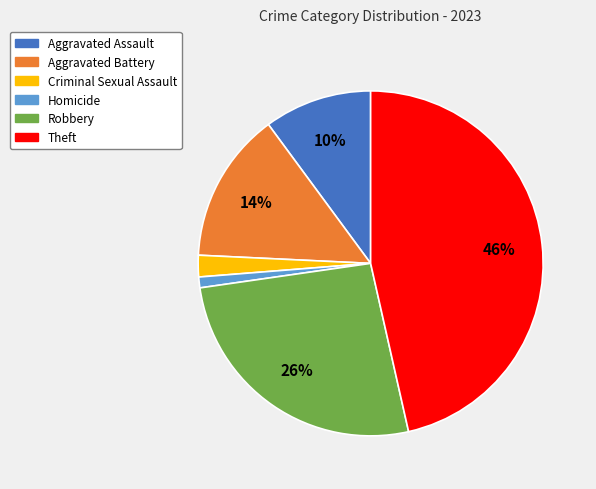

Is there a majority slice in this chart?

No